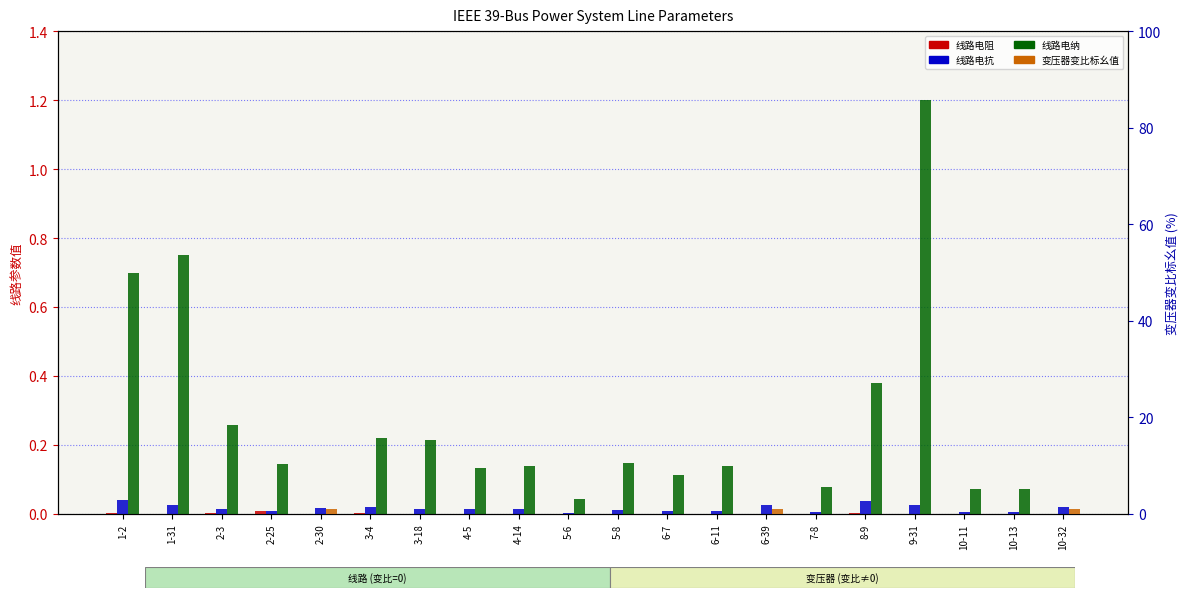

Reading left to right, list all the values displayed in this chart.

线路电阻: 0.0	0.0	0.0	0.0	0.0	0.0	0.0	0.0	0.0	0.0	0.0	0.0	0.0	0.0	0.0	0.0	0.0	0.0	0.0	0.0
线路电抗: 0.0	0.0	0.0	0.0	0.0	0.0	0.0	0.0	0.0	0.0	0.0	0.0	0.0	0.0	0.0	0.0	0.0	0.0	0.0	0.0
线路电纳: 0.7	0.8	0.3	0.1	0.0	0.2	0.2	0.1	0.1	0.0	0.1	0.1	0.1	0.0	0.1	0.4	1.2	0.1	0.1	0.0
变压器变比标幺值: 0.0	0.0	0.0	0.0	1.0	0.0	0.0	0.0	0.0	0.0	0.0	0.0	0.0	1.1	0.0	0.0	0.0	0.0	0.0	1.1